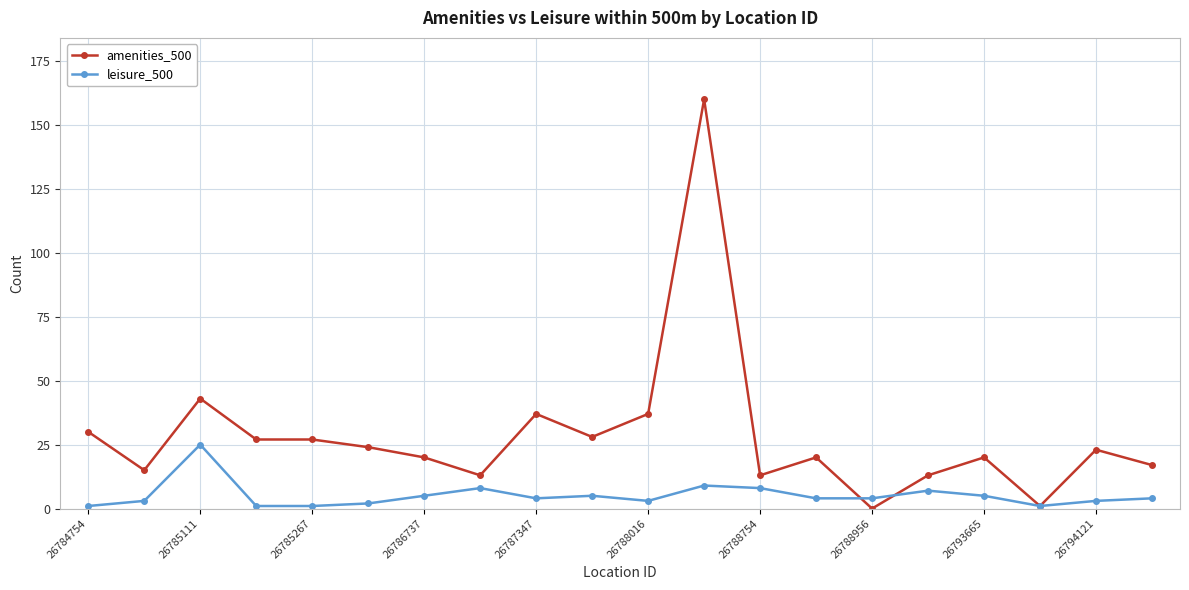

After their last crossing, which series has the higher values: amenities_500 or leisure_500?

amenities_500